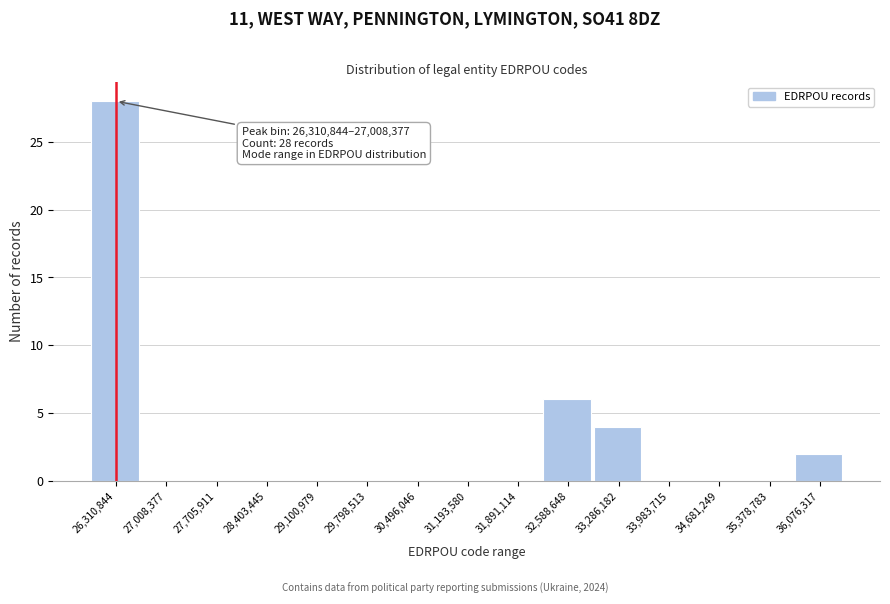

Reading left to right, transcribe all the data shown in this chart.

26,310,844=28	27,008,377=0	27,705,911=0	28,403,445=0	29,100,979=0	29,798,513=0	30,496,046=0	31,193,580=0	31,891,114=0	32,588,648=6	33,286,182=4	33,983,715=0	34,681,249=0	35,378,783=0	36,076,317=2